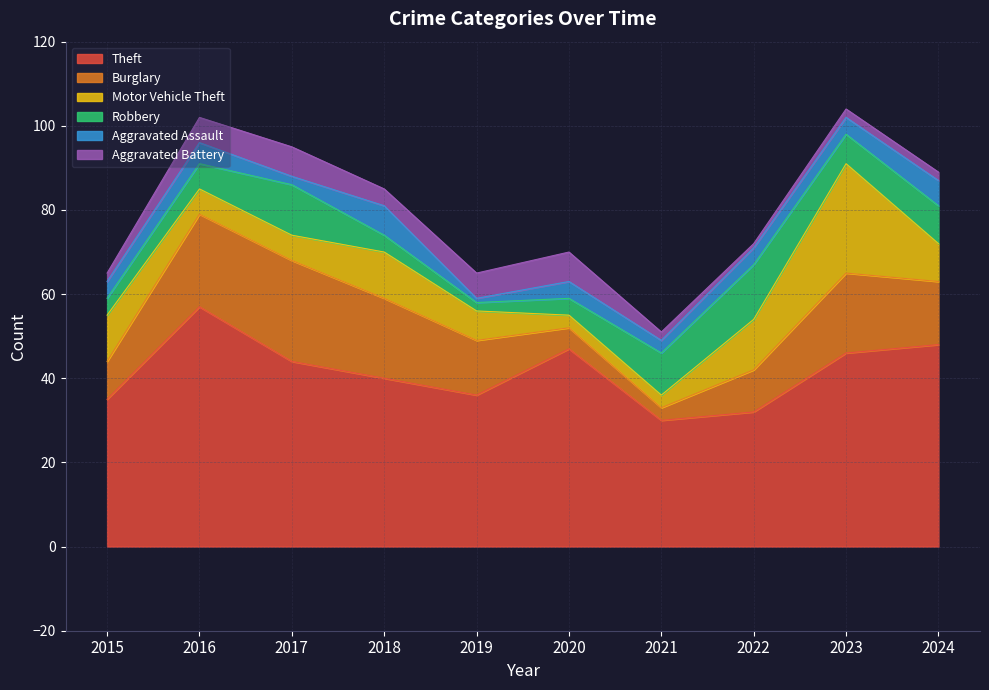

What is the total value across all series at 2016?

102